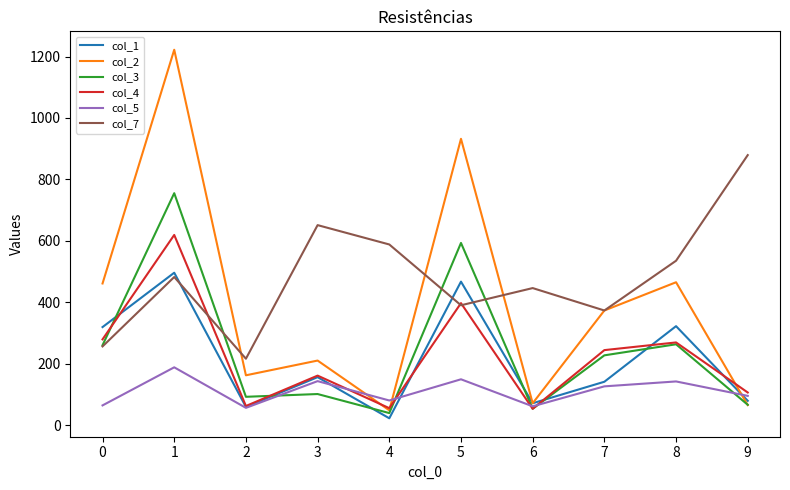

How many interior local valleys does the col_5 series have?

3